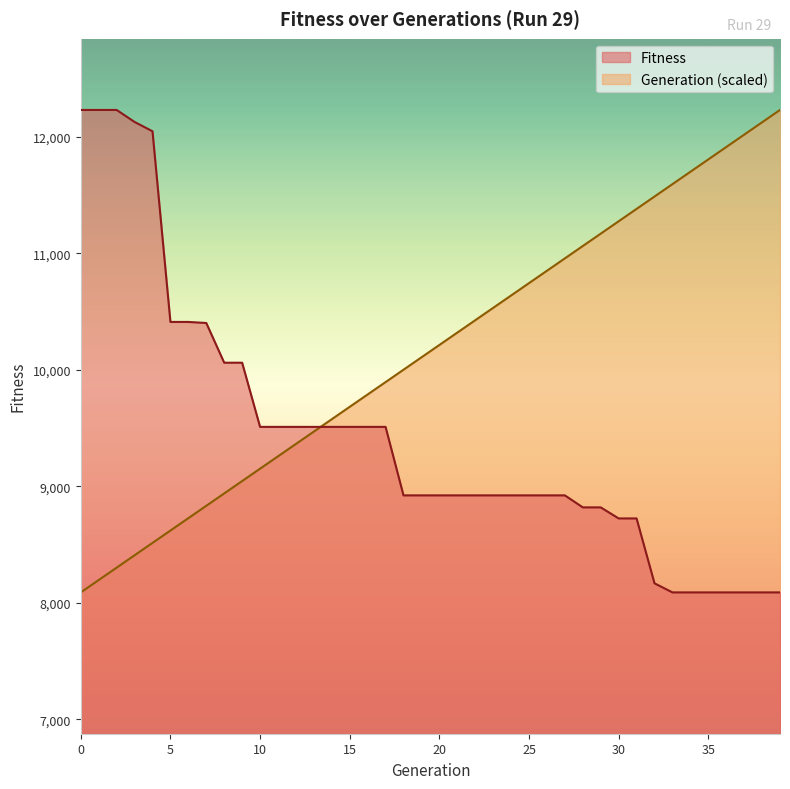

What is the sum of the Fitness values at 30 and 39?

16813.0